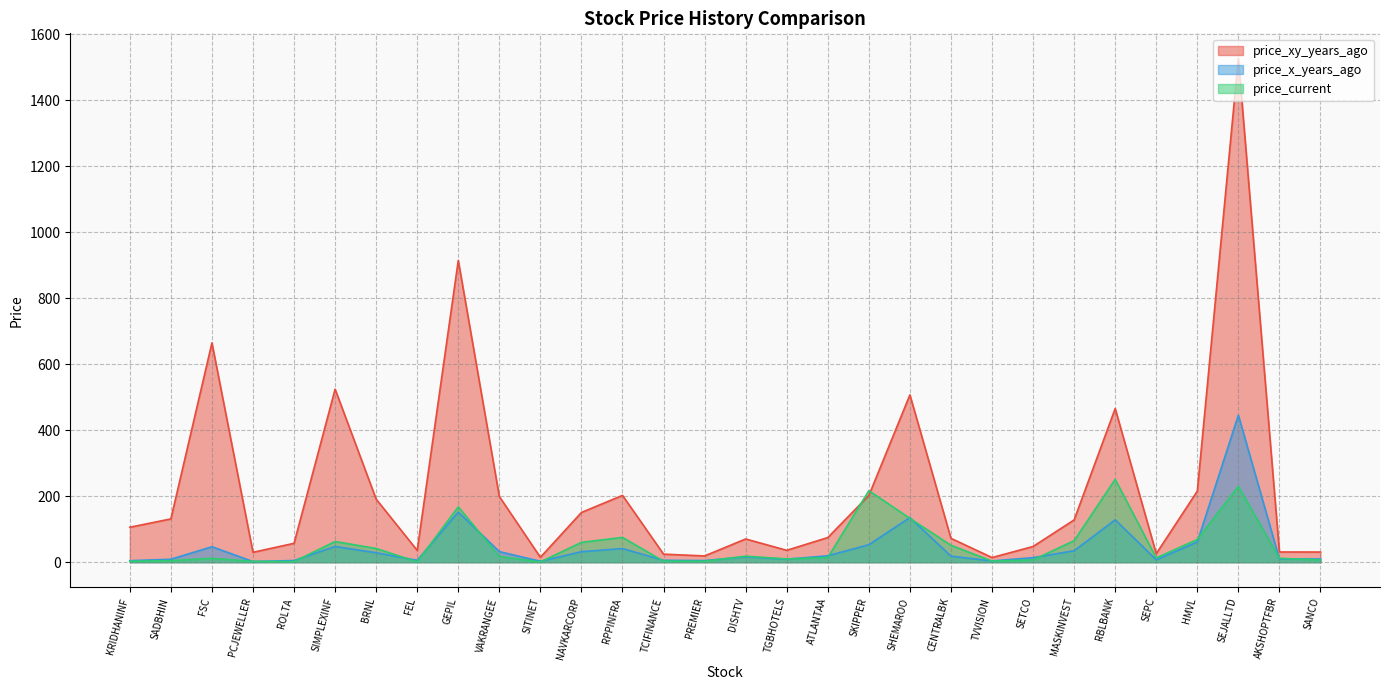

How many lines are shown in the chart?

3